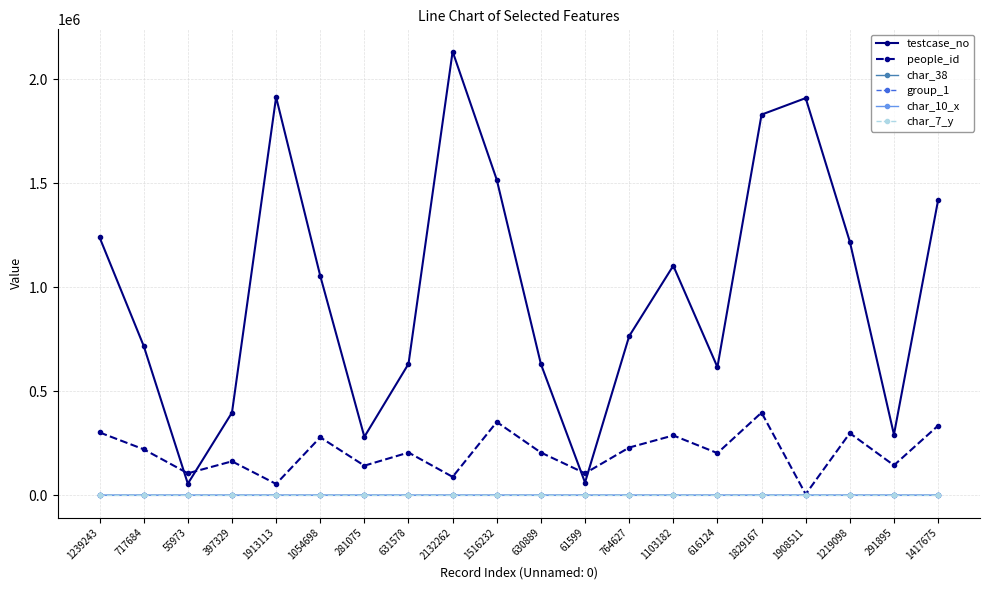

Where does the people_id series first go above 205634?

1239243